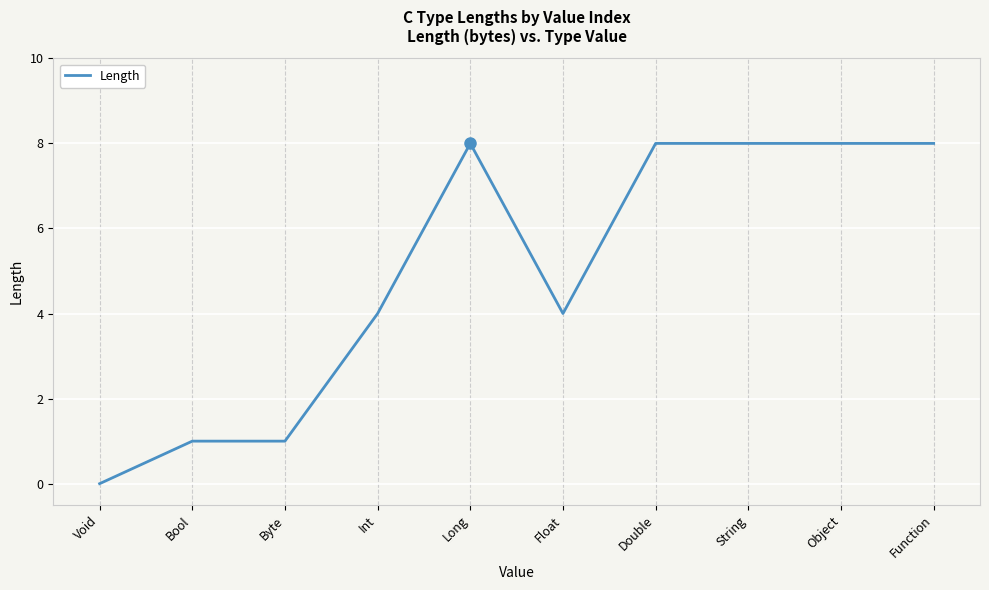

What position from the right is Long?

6